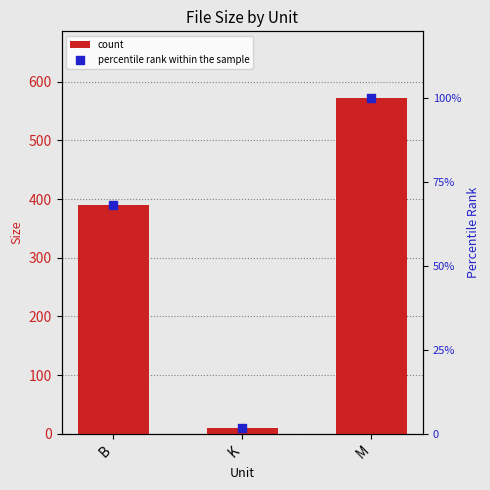

Which series has the largest total across all categories?

count